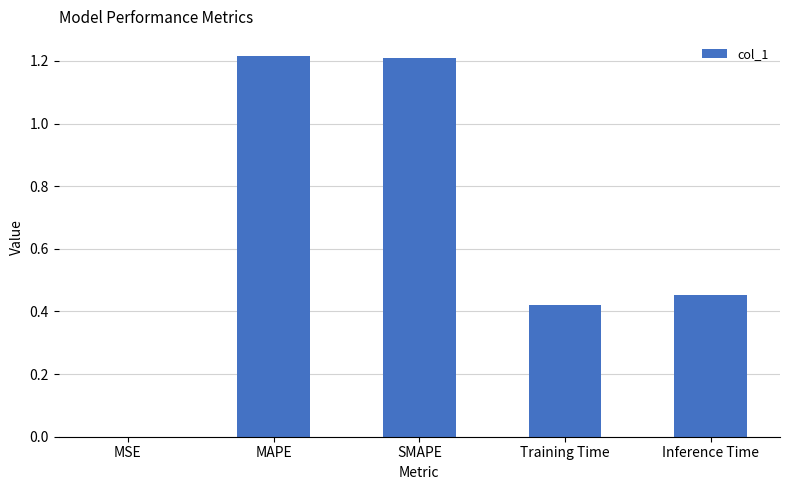

Is it true that the value at MAPE is 1.2?

True